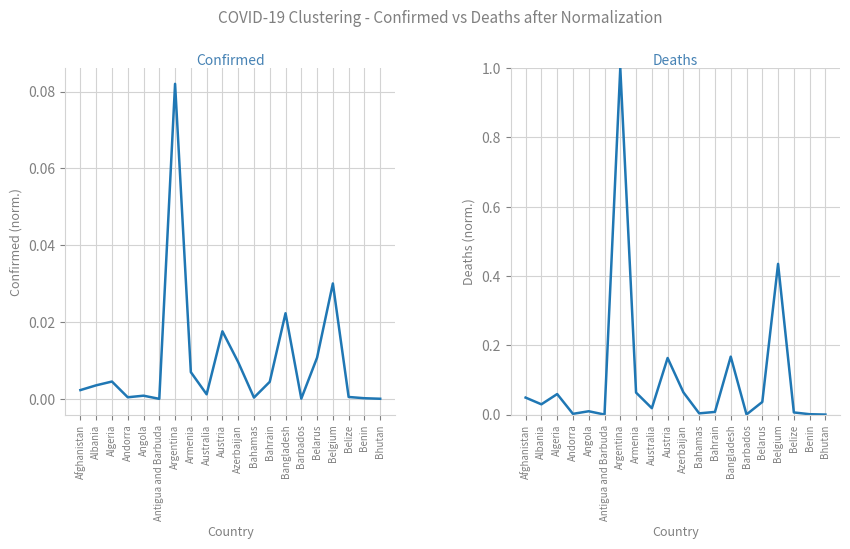

How many interior local valleys does the Confirmed (normalized) series have?

5